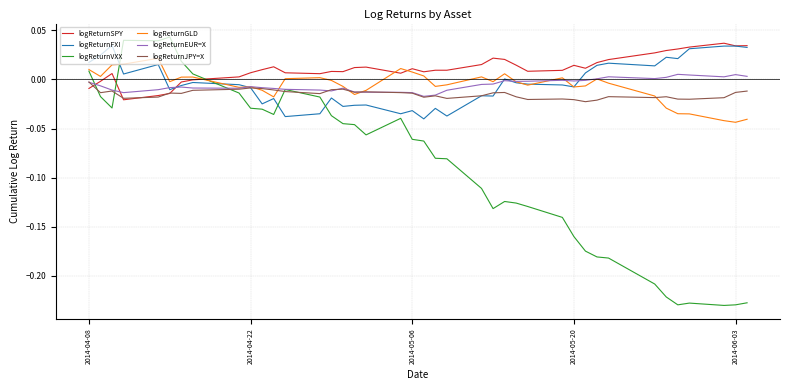

Which series has the widest spread of values?

logReturnVXX